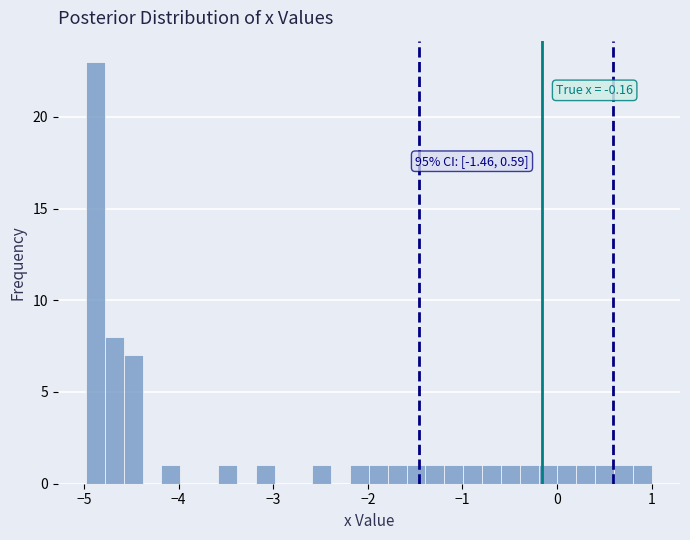

Around what value on the x-axis is the tallest bar? Give the approximate position of its centre, as read against the axis.

-4.9